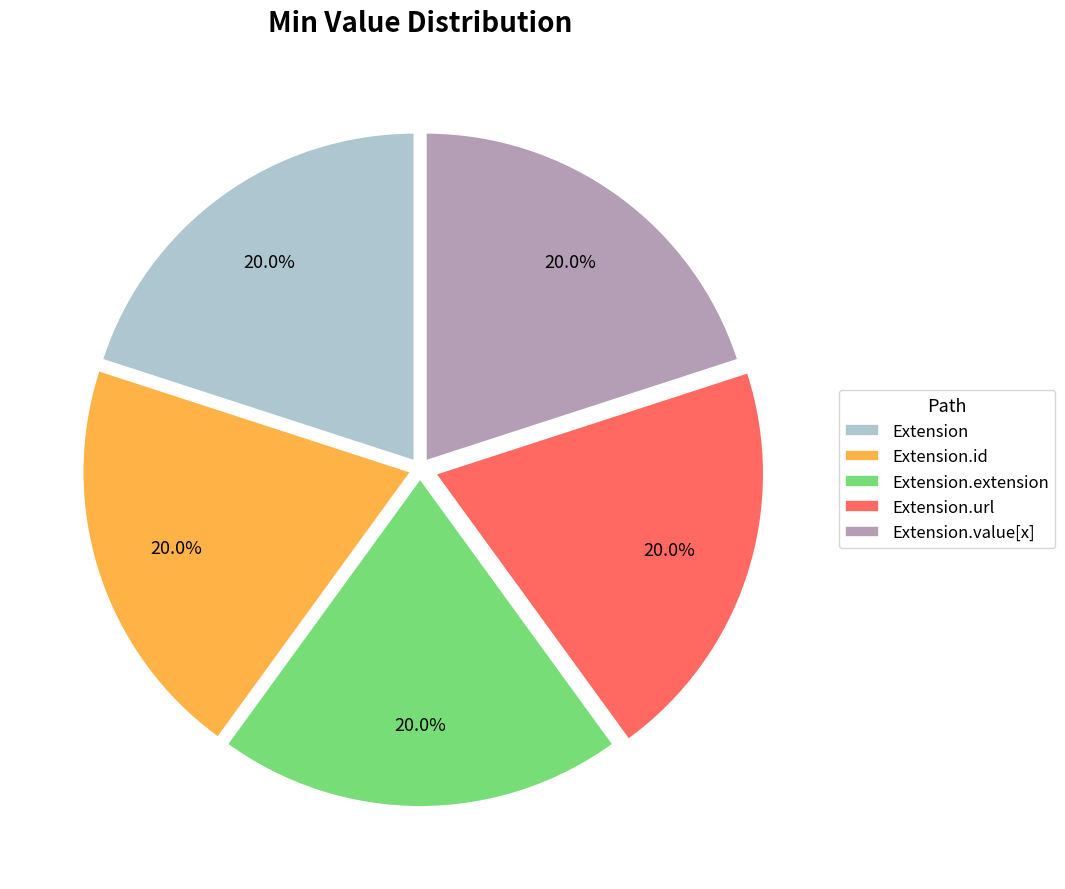

Is Extension.value[x] the majority of the pie?

No